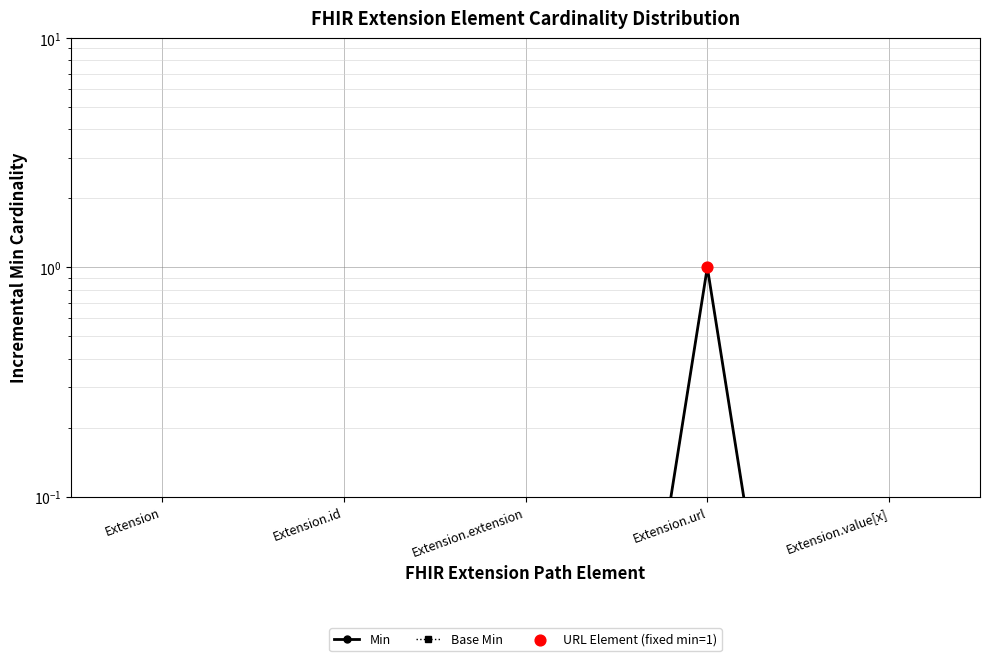

Which series has the largest total across all categories?

Min